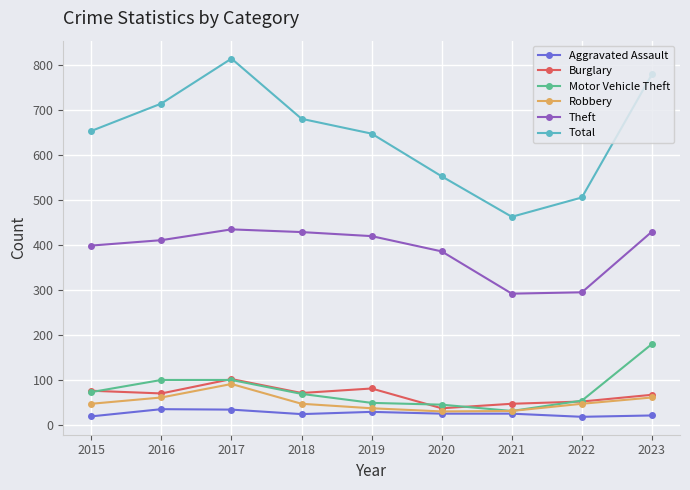

What is the sum of the Motor Vehicle Theft values at 2017 and 2020?

145